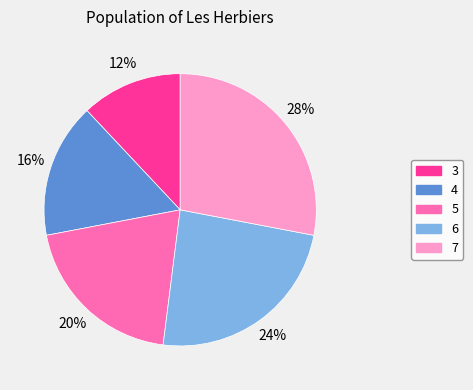

Approximately how many times larger is the value at 7 compared to 4?

1.8